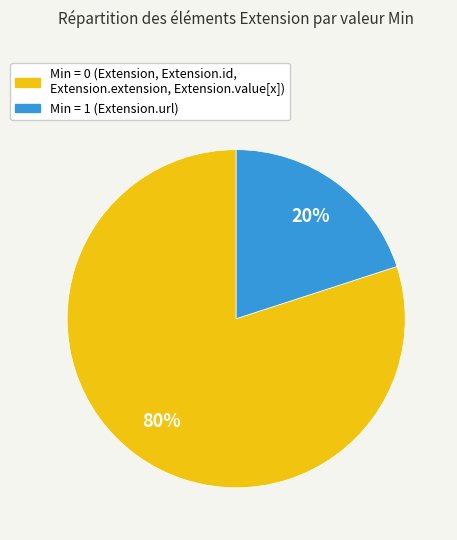

Is there a majority slice in this chart?

Yes